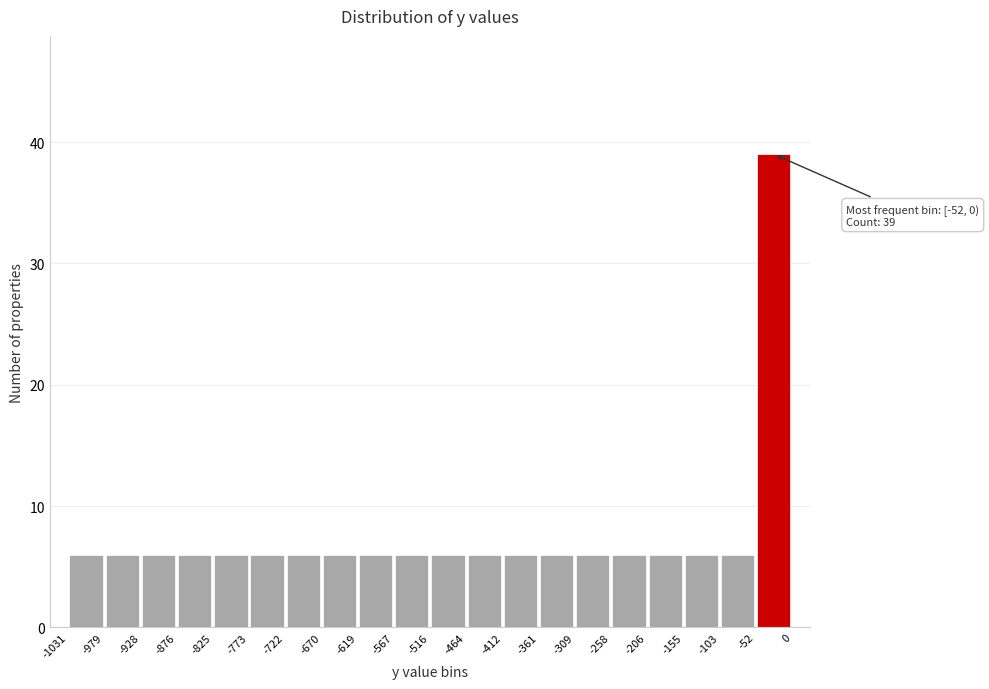

Over which range of the x-axis is the bar tallest?

-52 to 0